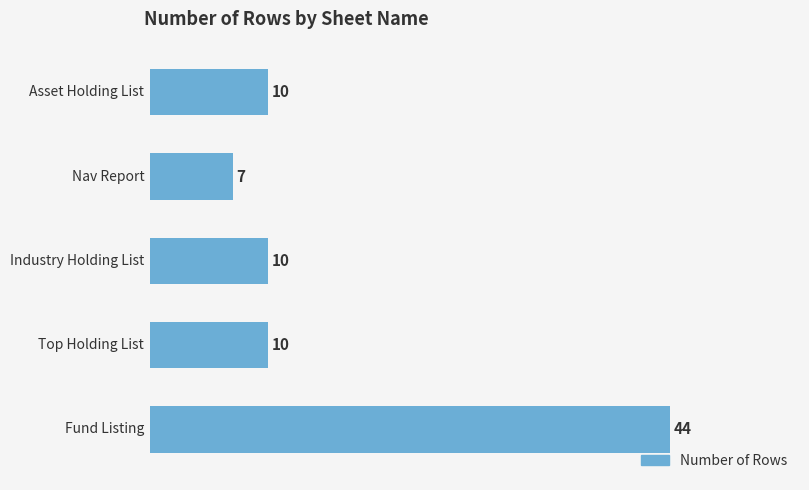

What is the difference between the maximum and minimum values?

37